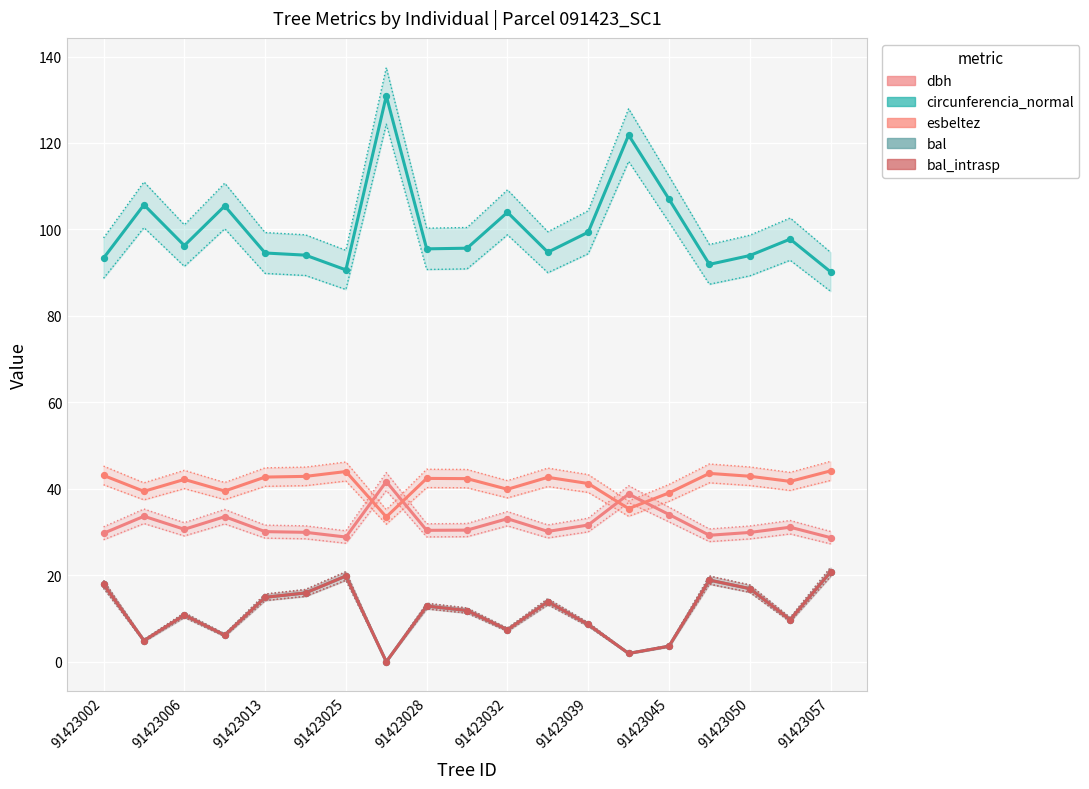

What are all the series names shown in the legend?

dbh, circunferencia_normal, esbeltez, bal, bal_intrasp